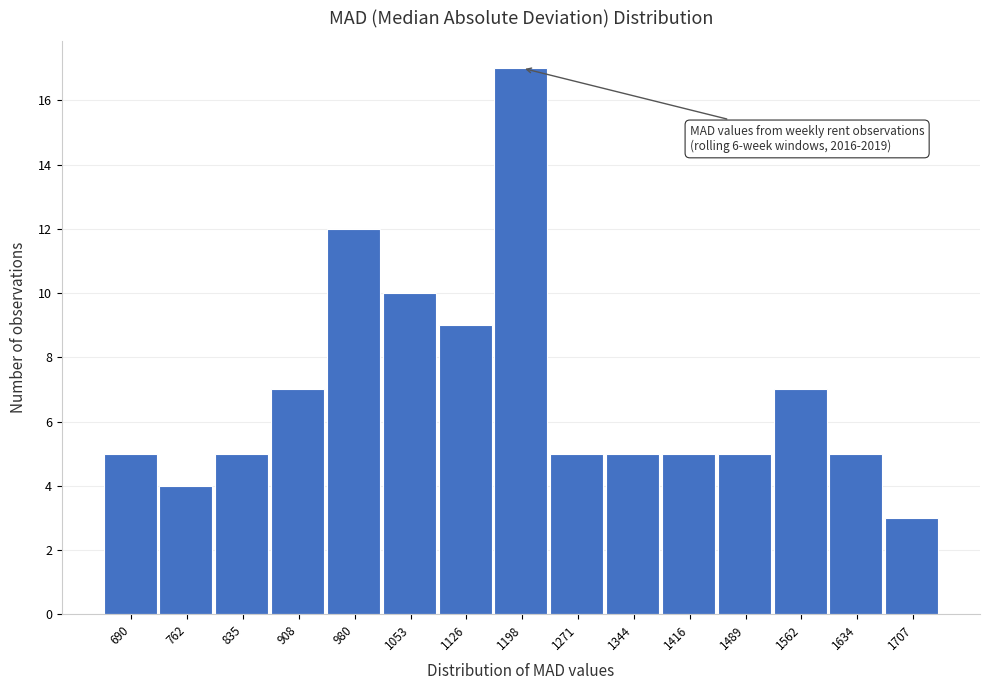

Reading left to right, list all the values displayed in this chart.

5	4	5	7	12	10	9	17	5	5	5	5	7	5	3